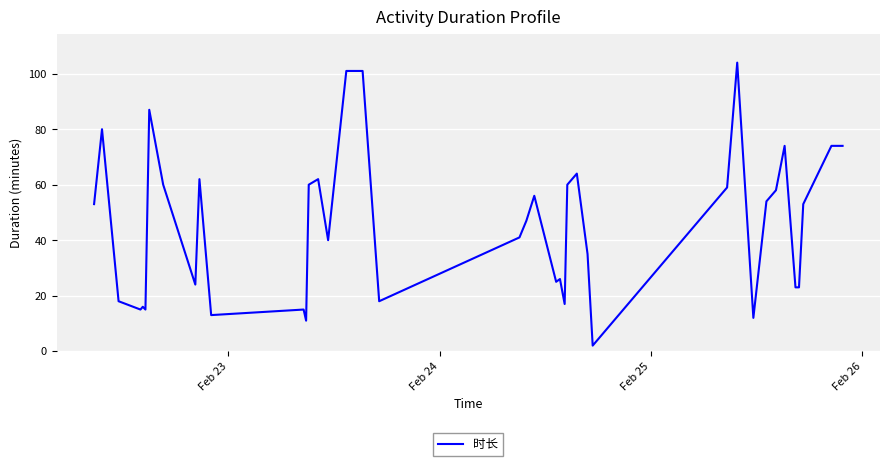

What is the greatest value displayed?

104